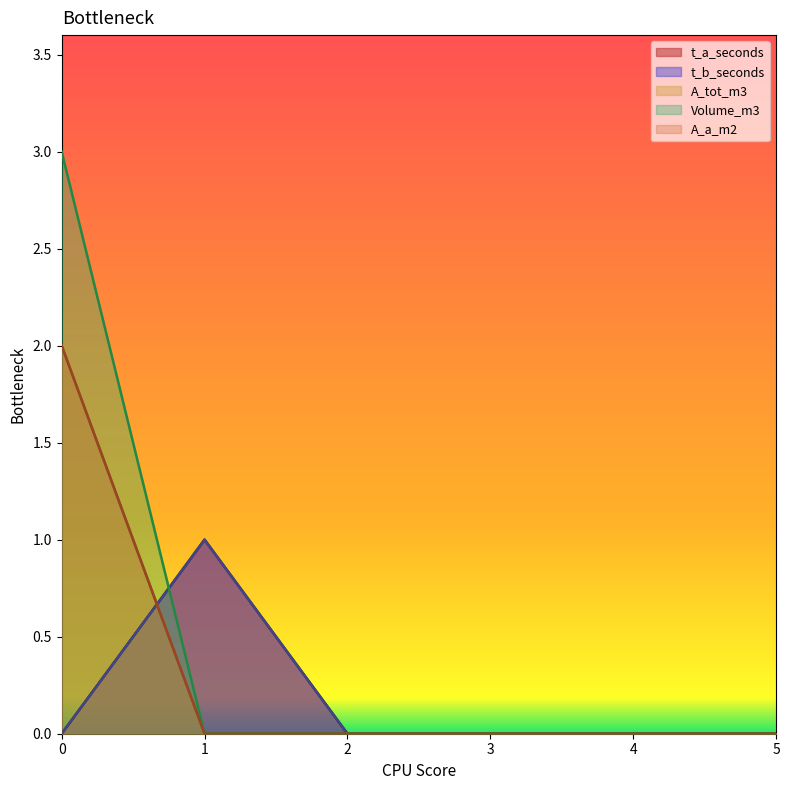

What is the value of the t_b_seconds point at the 2nd from the left?

1